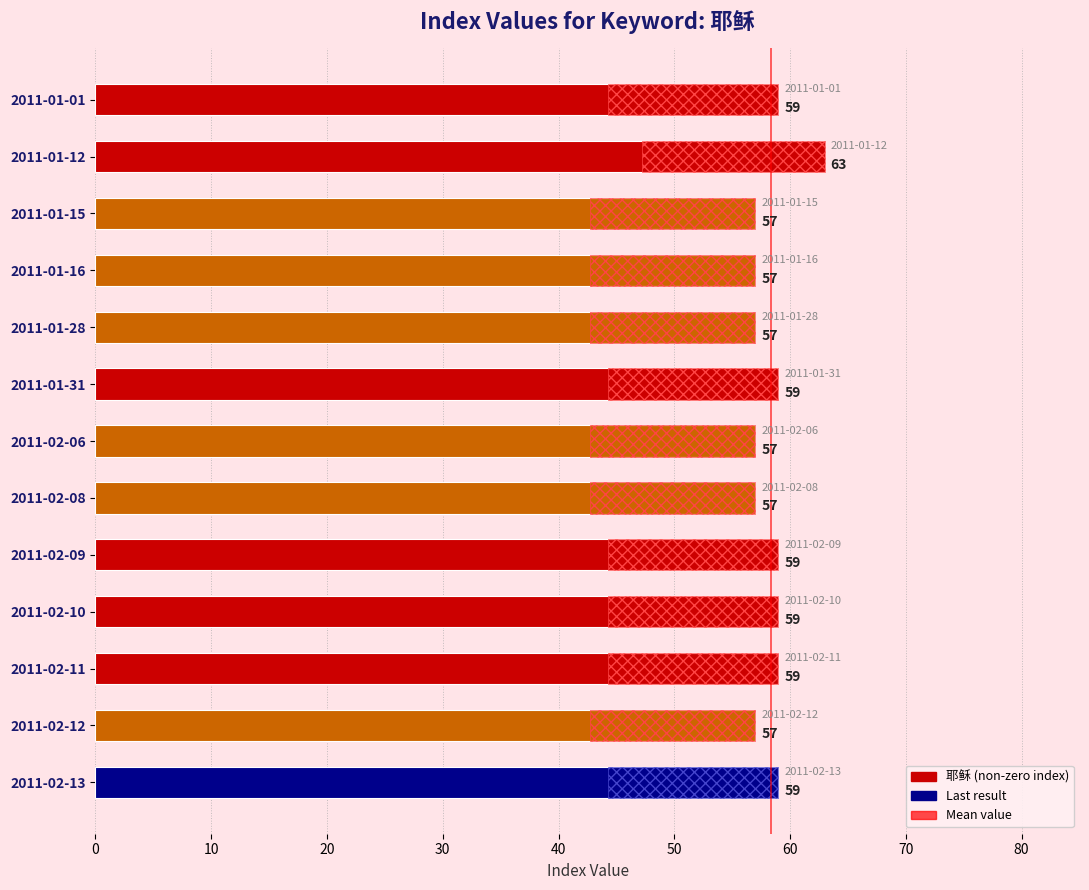

The value at 2011-01-01 is 59. True or false?

True